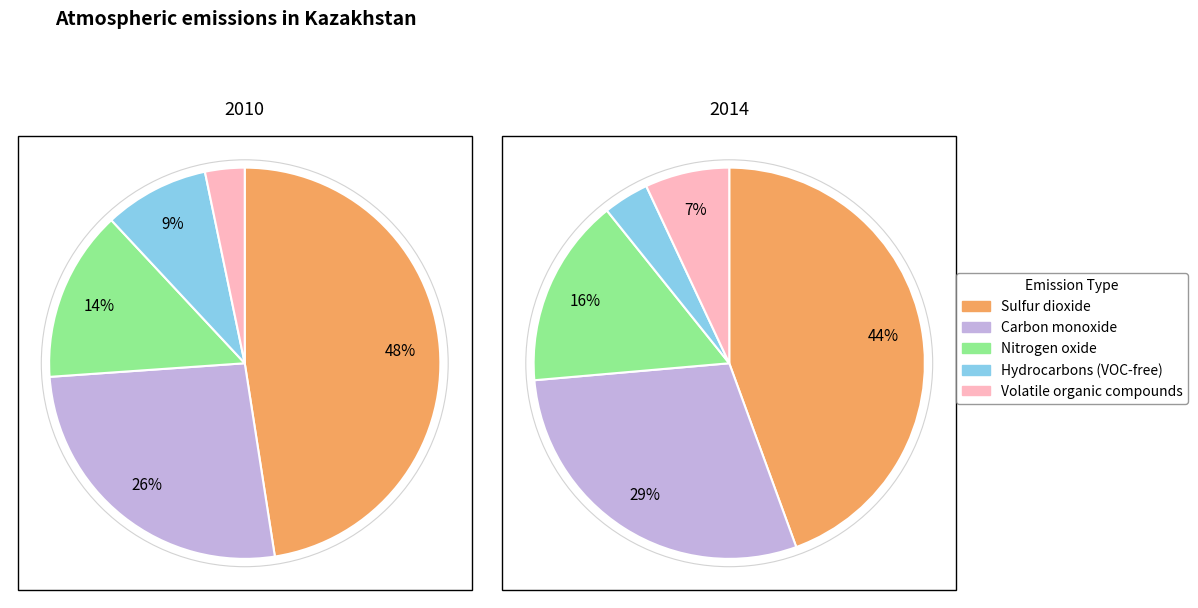

What percentage is NOT represented by values_2014?

73.6%